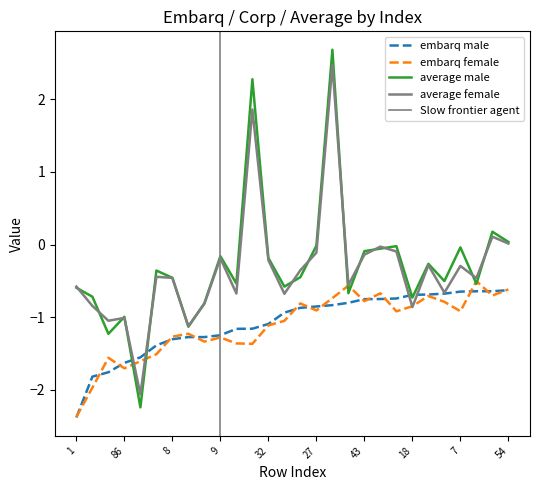

Reading right to left, list all the values displayed in this chart.

embarq_male: 54=-0.6	63=-0.6	72=-0.6	7=-0.6	36=-0.7	58=-0.7	18=-0.7	48=-0.7	24=-0.7	43=-0.8	6=-0.8	82=-0.8	27=-0.9	38=-0.9	41=-0.9	32=-1.1	23=-1.2	0=-1.2	9=-1.2	10=-1.3	31=-1.3	8=-1.3	28=-1.4	57=-1.6	86=-1.6	19=-1.8	53=-1.8	1=-2.4
embarq_female: 54=-0.6	63=-0.7	72=-0.5	7=-0.9	36=-0.8	58=-0.7	18=-0.8	48=-0.9	24=-0.7	43=-0.8	6=-0.6	82=-0.7	27=-0.9	38=-0.8	41=-1.1	32=-1.1	23=-1.4	0=-1.4	9=-1.3	10=-1.3	31=-1.2	8=-1.3	28=-1.5	57=-1.6	86=-1.7	19=-1.6	53=-2.0	1=-2.4
average_male: 54=0.0	63=0.2	72=-0.5	7=-0.0	36=-0.5	58=-0.3	18=-0.7	48=-0.0	24=-0.1	43=-0.1	6=-0.7	82=2.7	27=-0.0	38=-0.4	41=-0.6	32=-0.2	23=2.3	0=-0.5	9=-0.2	10=-0.8	31=-1.1	8=-0.5	28=-0.4	57=-2.2	86=-1.0	19=-1.2	53=-0.7	1=-0.6
average_female: 54=0.0	63=0.1	72=-0.5	7=-0.3	36=-0.7	58=-0.3	18=-0.9	48=-0.1	24=-0.0	43=-0.1	6=-0.6	82=2.5	27=-0.1	38=-0.4	41=-0.7	32=-0.2	23=1.9	0=-0.7	9=-0.2	10=-0.8	31=-1.1	8=-0.5	28=-0.4	57=-2.1	86=-1.0	19=-1.0	53=-0.8	1=-0.6